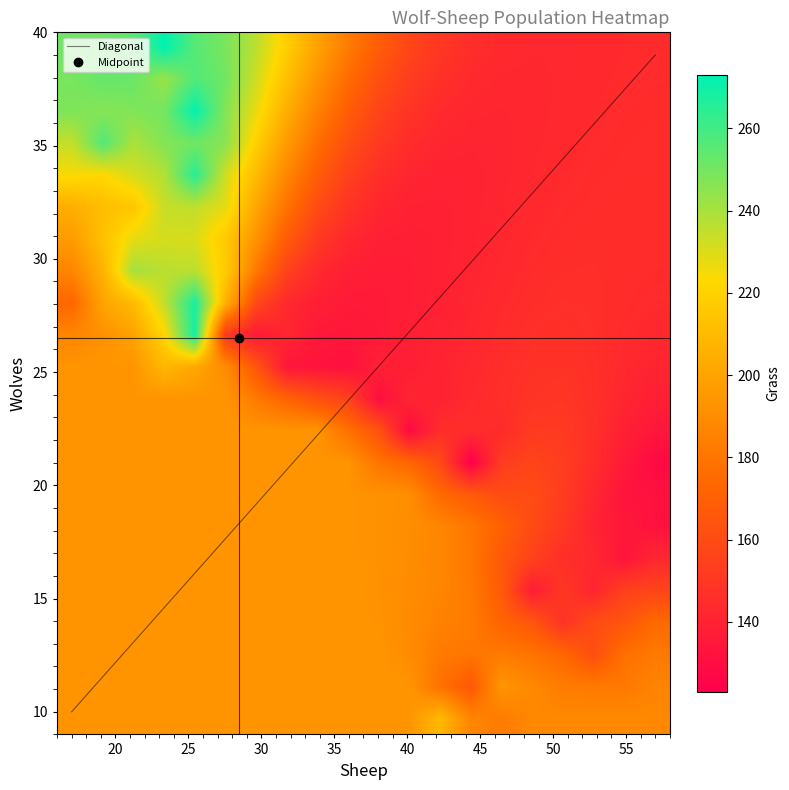

What is the minimum value for Diagonal?

10.0